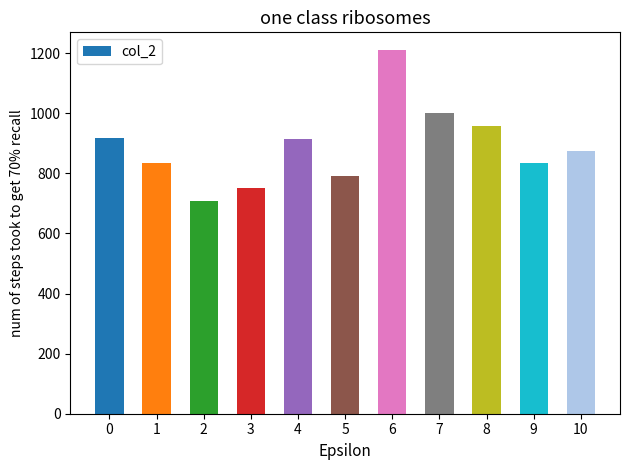

The value at 8 is 293. True or false?

False